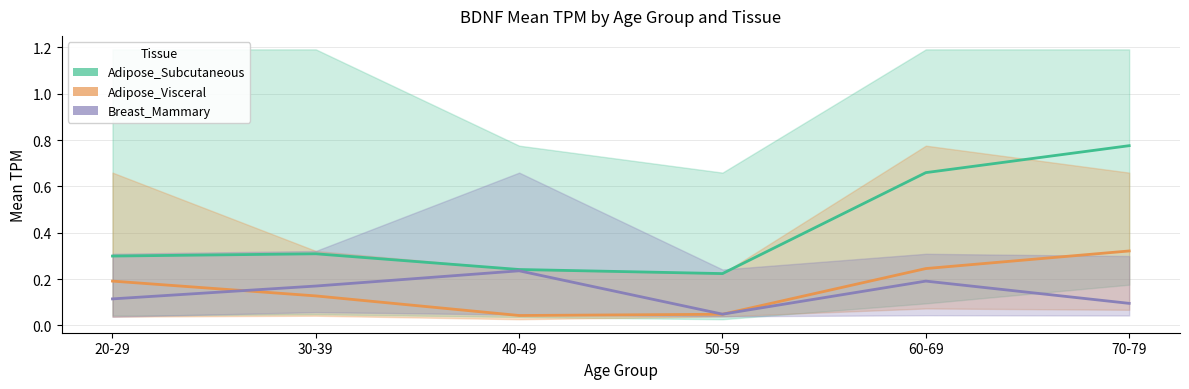

What is the difference between the highest and lowest values at 60-69?

0.5